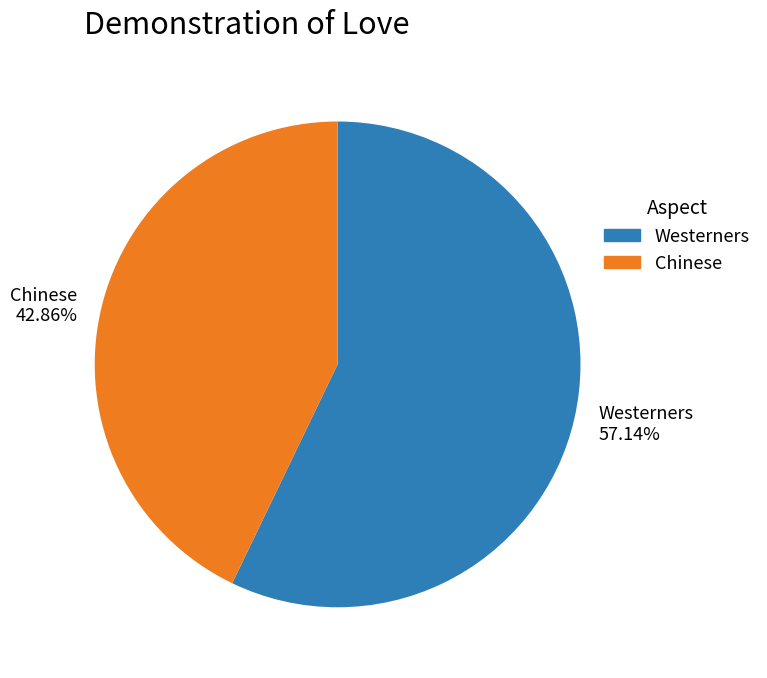

Between Westerners and Chinese, which is larger?

Westerners